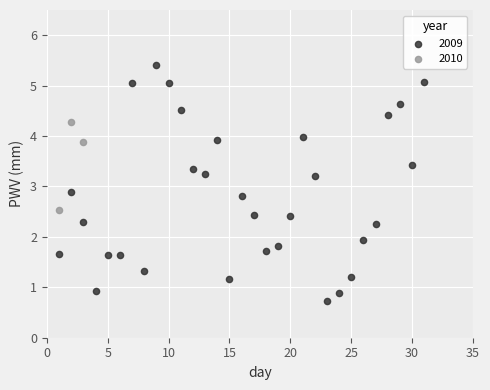

Which series contains the lowest Y value?

2009